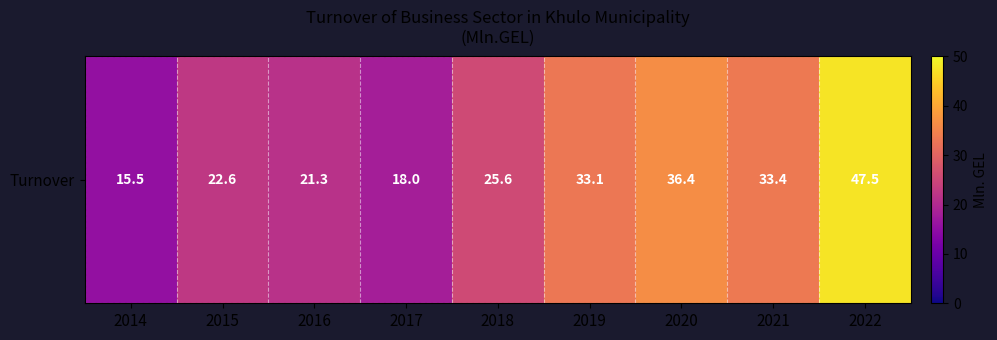

What is the difference between the values at 2014 and 2018?

10.1